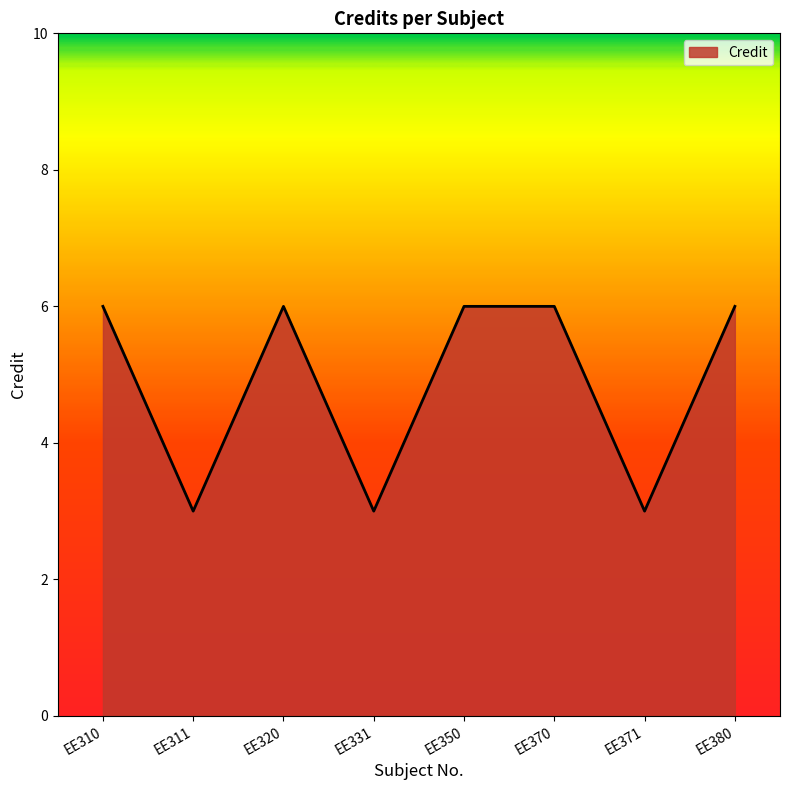

Between EE371 and EE380, which is larger?

EE380